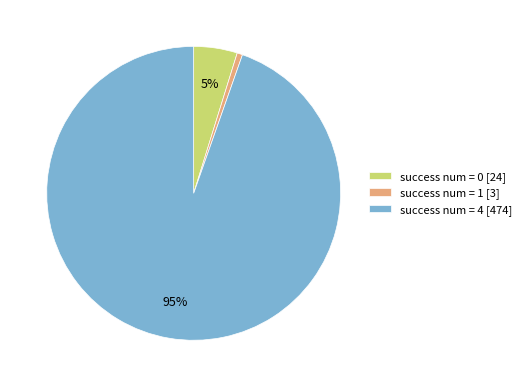

What percentage is the success num = 1 slice, to the nearest percent?

1%